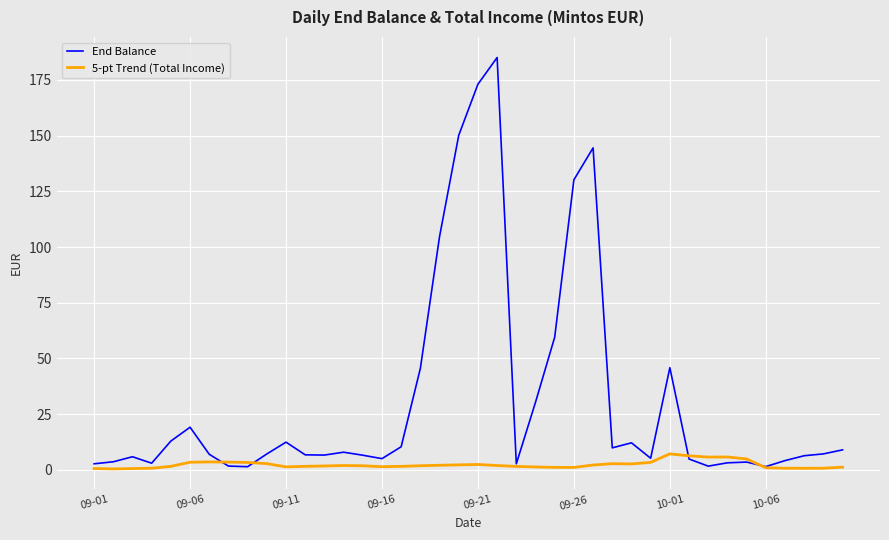

What is the average value of the End Balance series?

31.5